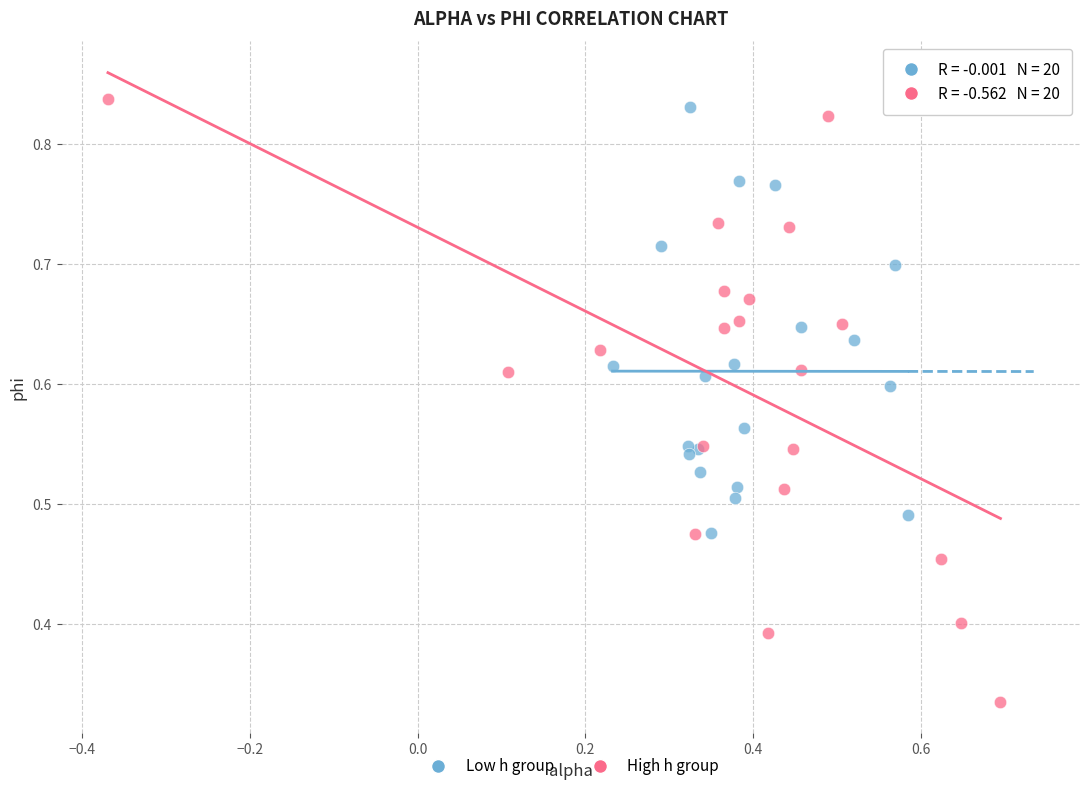

Which series reaches the minimum Y coordinate?

High h group